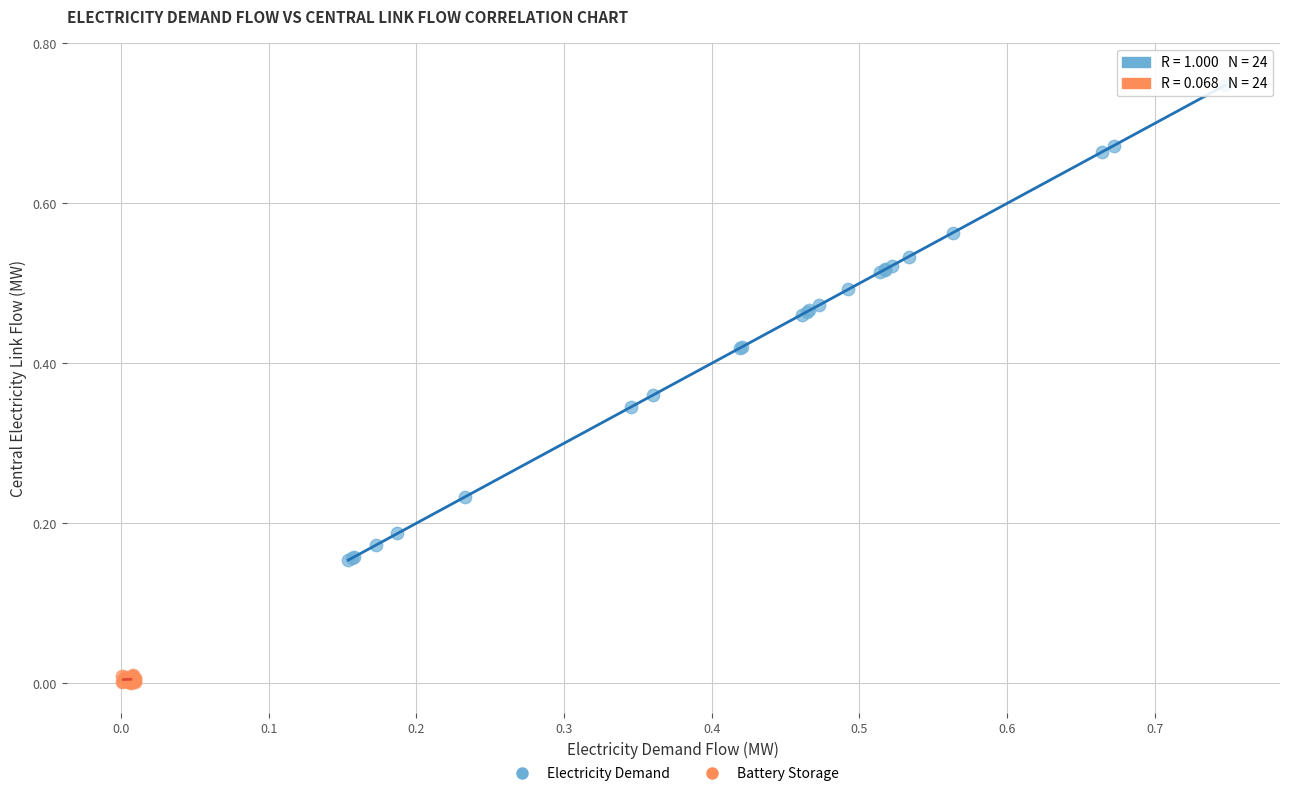

Which series contains the highest Y value?

Electricity Demand